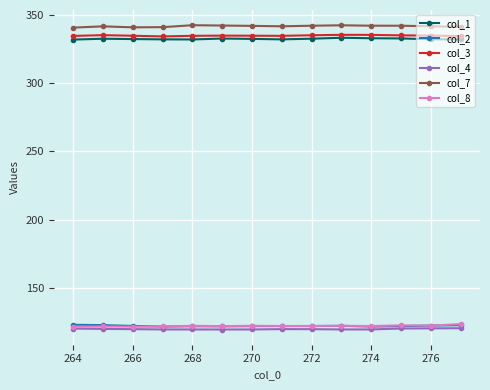

True or false: col_7 and col_8 intersect in this chart.

False